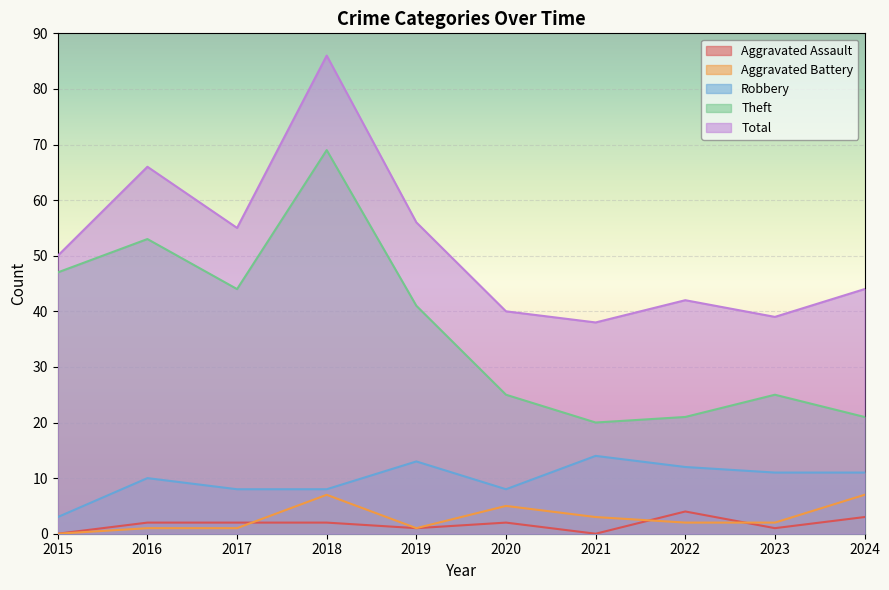

How many lines are shown in the chart?

5